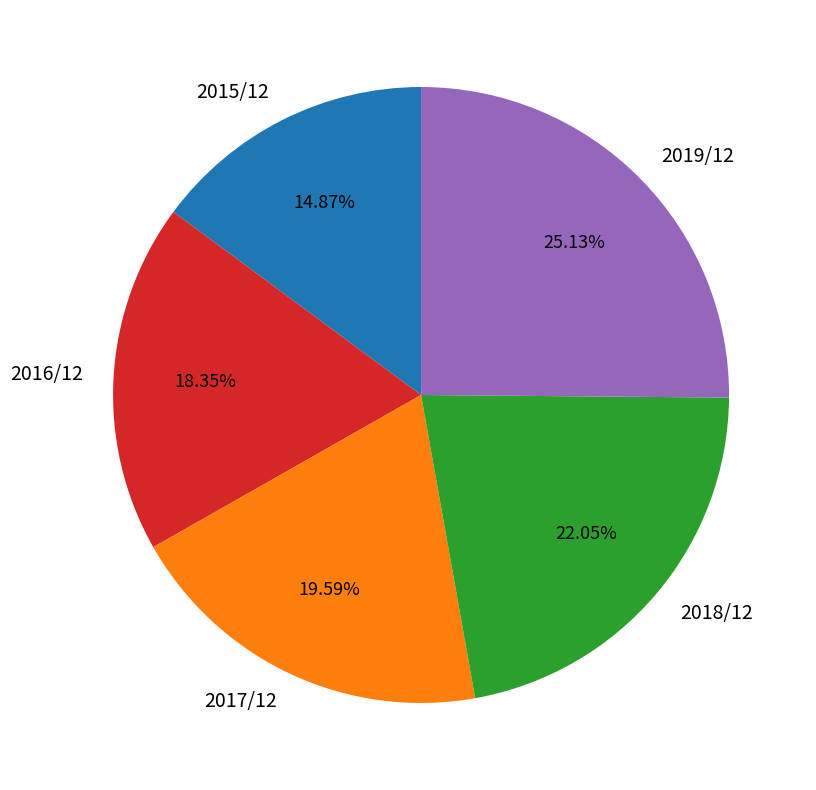

How many slices are in this pie chart?

5